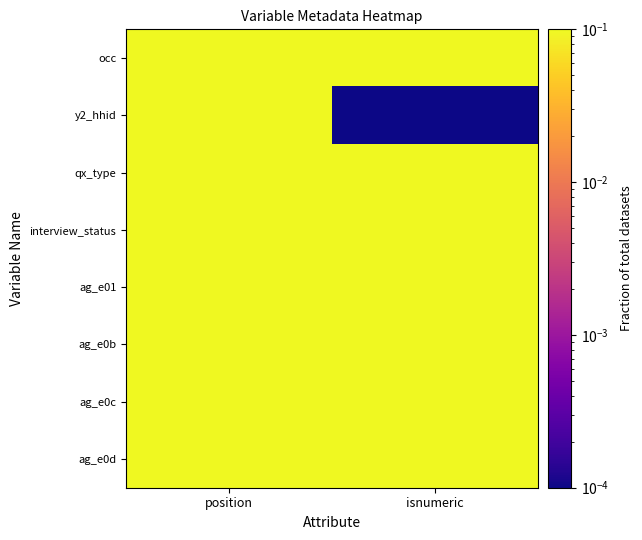

At isnumeric, list the series in order from largest to smallest.

occ, qx_type, interview_status, ag_e01, ag_e0b, ag_e0c, ag_e0d, y2_hhid